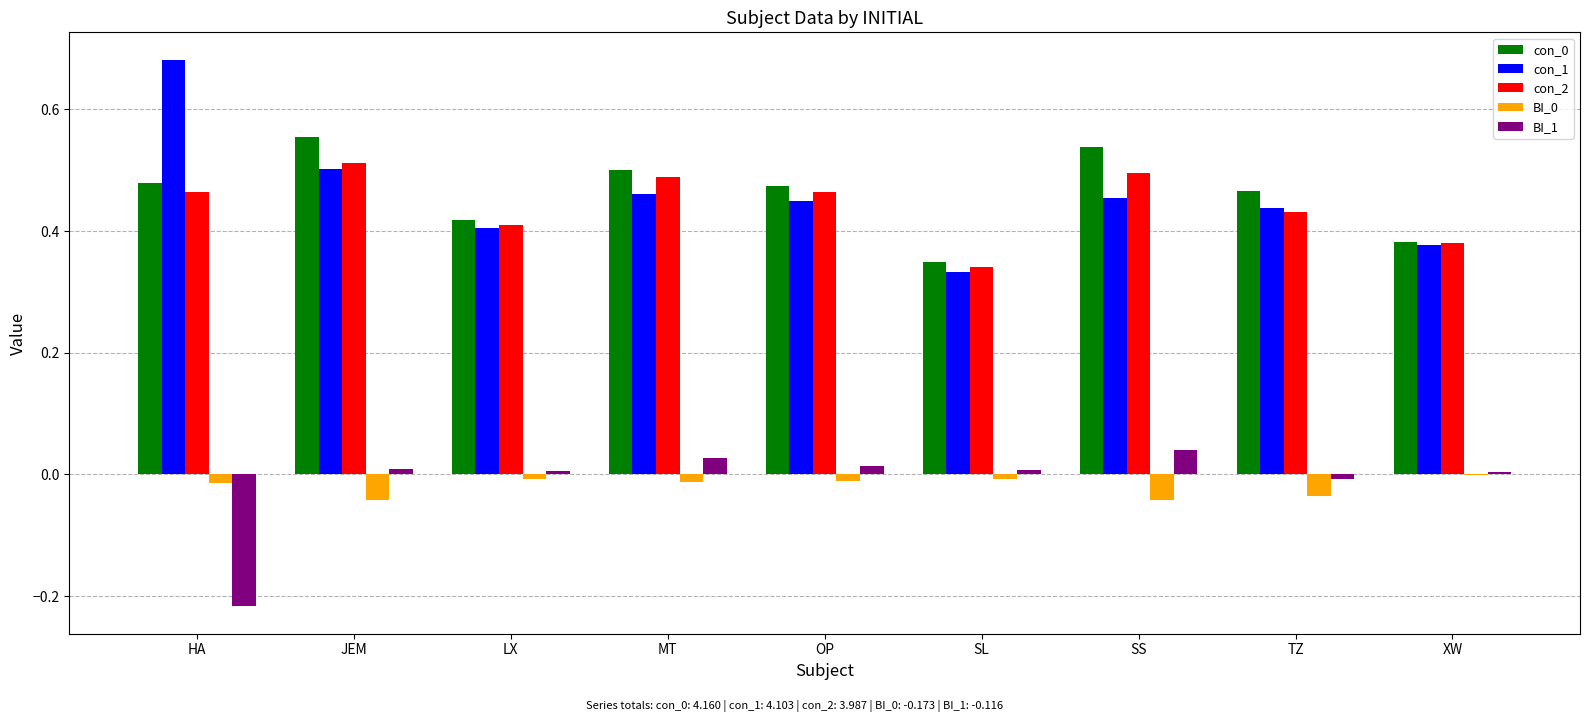

How many groups of bars are there?

9